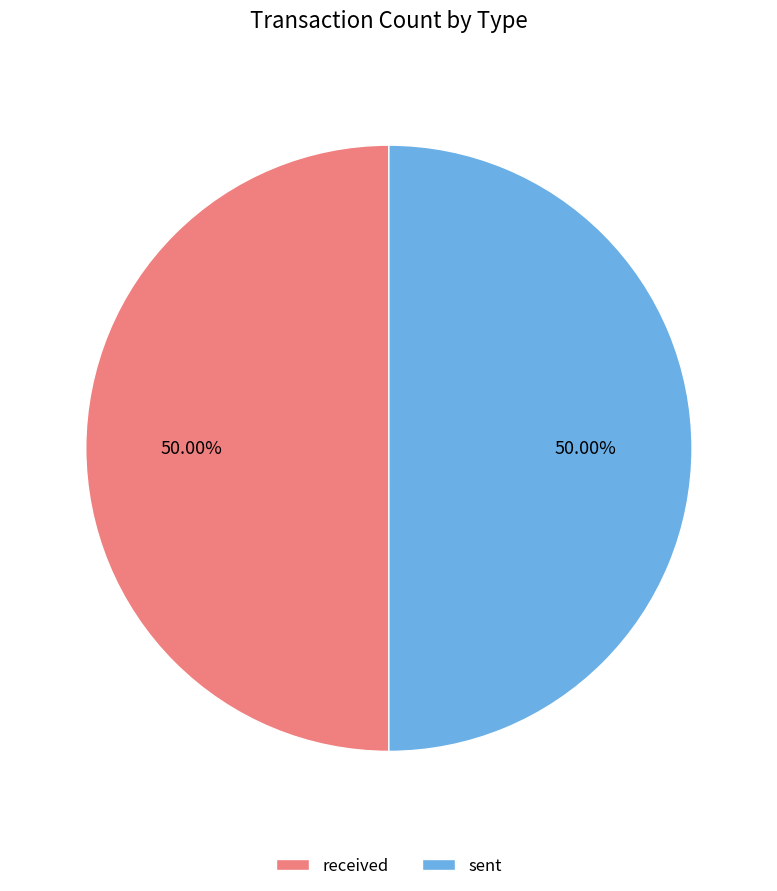

How many segments does this pie chart have?

2